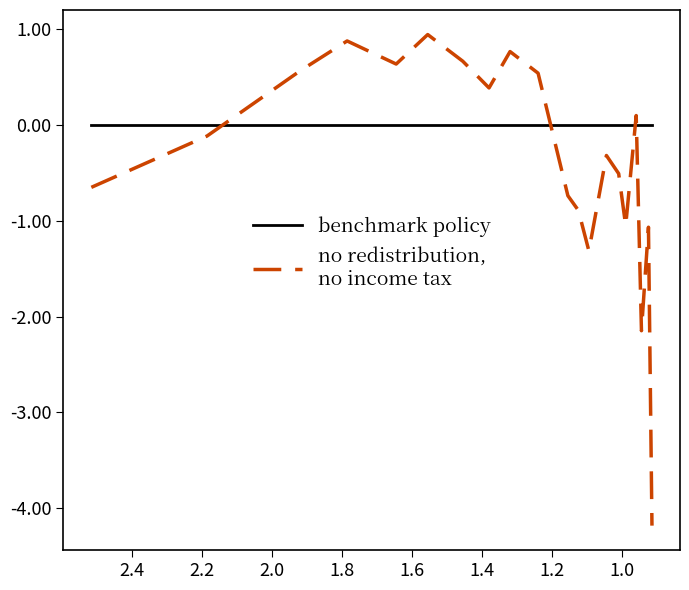

Reading left to right, what are all the values shown in this chart?

benchmark policy: 0.0	0.0	0.0	0.0	0.0	0.0	0.0	0.0	0.0	0.0	0.0	0.0	0.0	0.0	0.0	0.0	0.0	0.0	0.0	0.0
no redistribution,
no income tax: -0.6	-0.1	0.6	0.9	0.6	0.9	0.7	0.4	0.8	0.5	-0.7	-0.9	-1.3	-0.3	-0.5	-1.0	0.1	-2.1	-1.1	-4.2